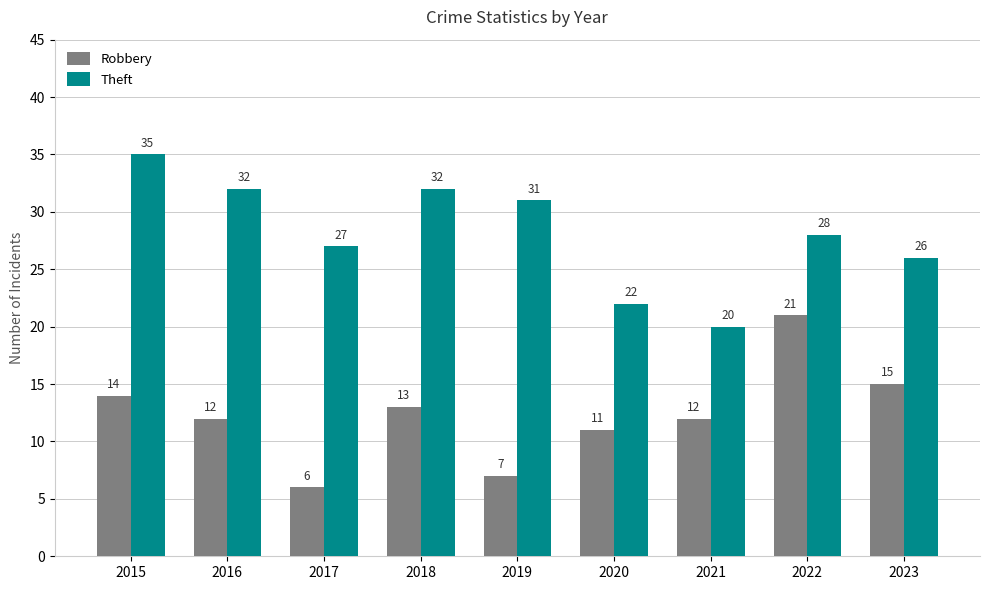

Is it true that Robbery equals 5 at 2023?

False